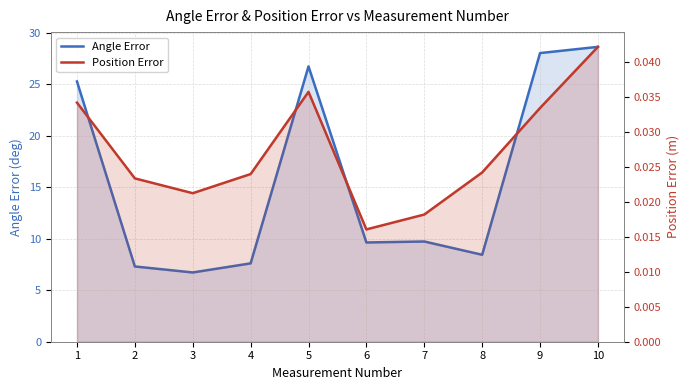

Which label corresponds to the smallest value in the chart?

6